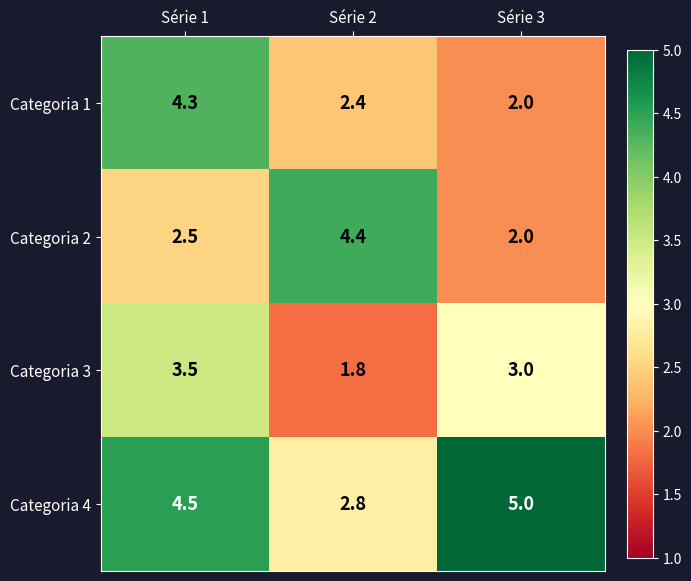

Count the number of data series in this chart.

4